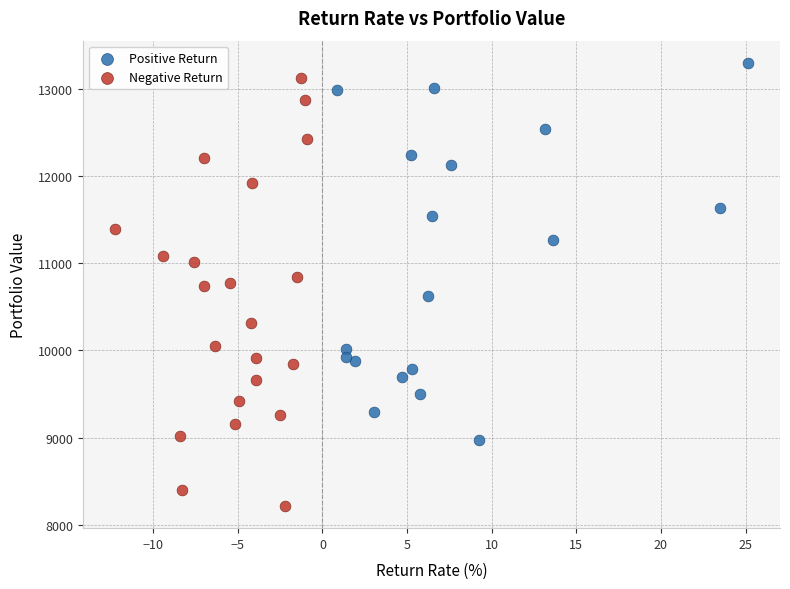

Which series contains the highest Y value?

Positive Return